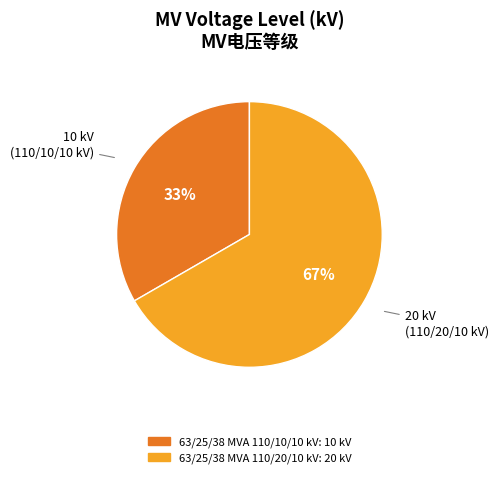

Count the number of slices in the pie.

2